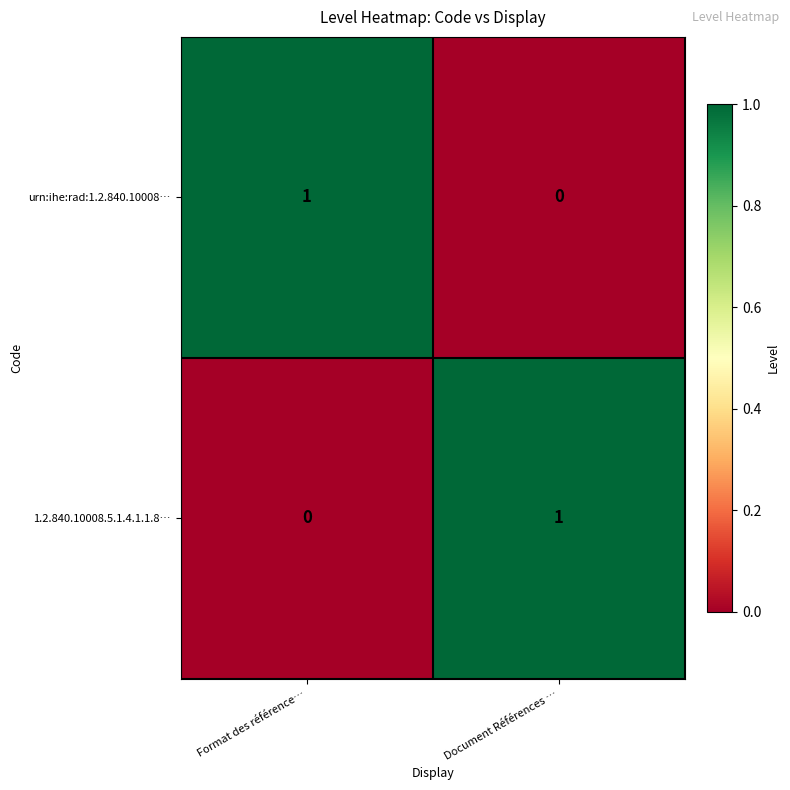

What is the maximum value shown in the chart?

1